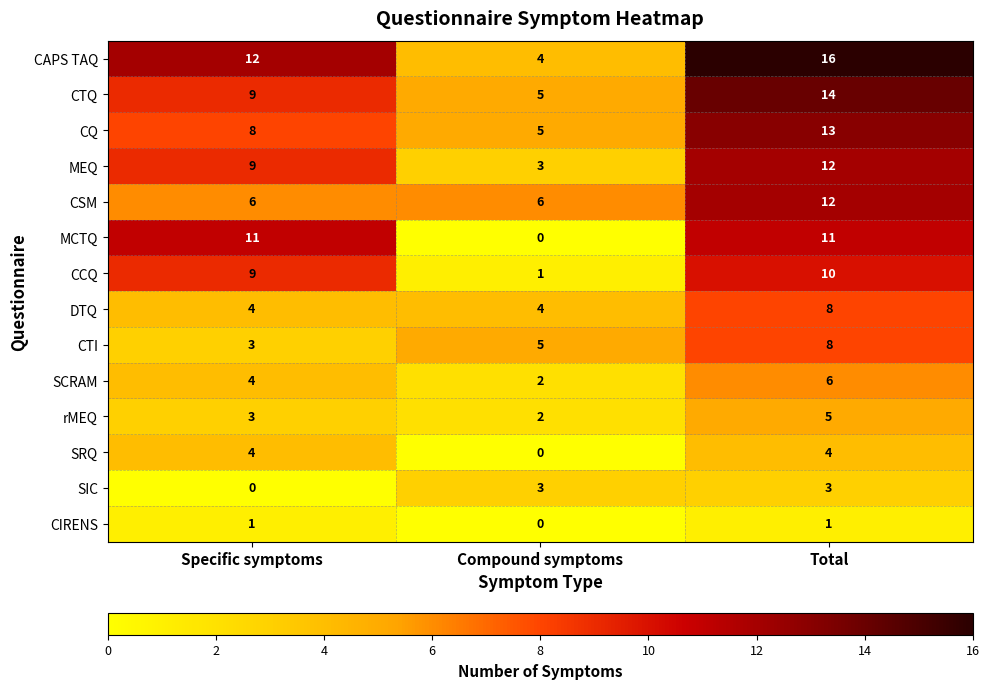

What is the spread (max minus min) of values at Total?

15